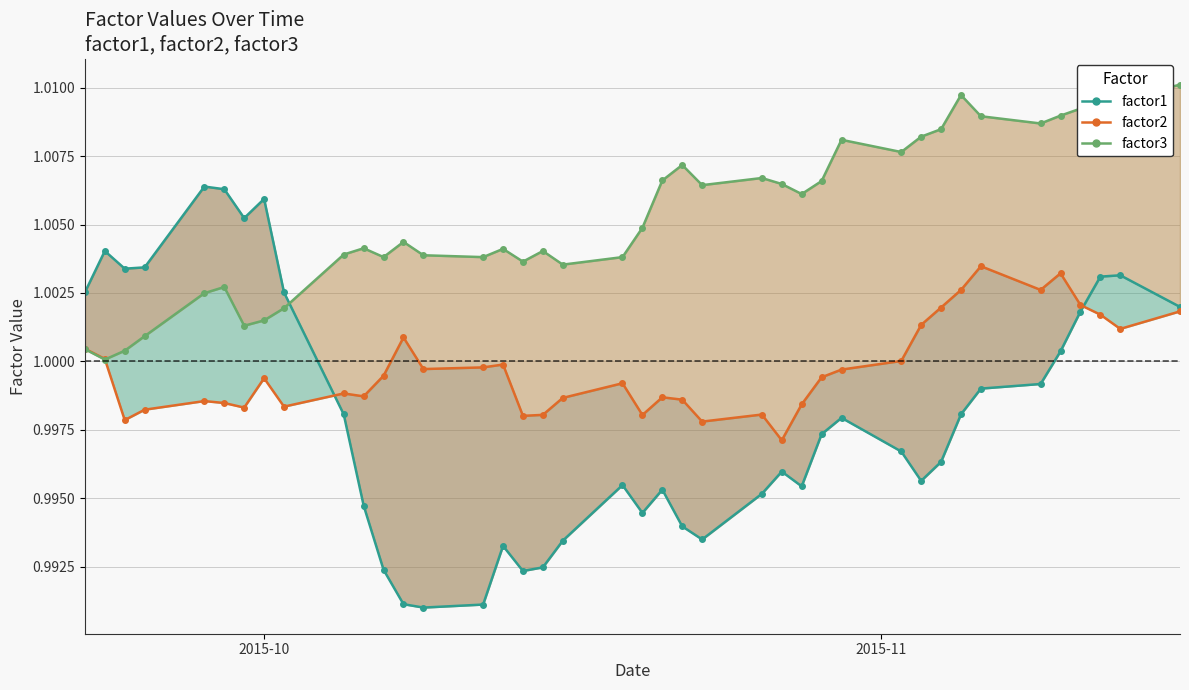

Reading left to right, what are all the values shown in this chart?

factor1: 1.0	1.0	1.0	1.0	1.0	1.0	1.0	1.0	1.0	1.0	1.0	1.0	1.0	1.0	1.0	1.0	1.0	1.0	1.0	1.0	1.0	1.0	1.0	1.0	1.0	1.0	1.0	1.0	1.0	1.0	1.0	1.0	1.0	1.0	1.0	1.0	1.0	1.0	1.0	1.0
factor2: 1.0	1.0	1.0	1.0	1.0	1.0	1.0	1.0	1.0	1.0	1.0	1.0	1.0	1.0	1.0	1.0	1.0	1.0	1.0	1.0	1.0	1.0	1.0	1.0	1.0	1.0	1.0	1.0	1.0	1.0	1.0	1.0	1.0	1.0	1.0	1.0	1.0	1.0	1.0	1.0
factor3: 1.0	1.0	1.0	1.0	1.0	1.0	1.0	1.0	1.0	1.0	1.0	1.0	1.0	1.0	1.0	1.0	1.0	1.0	1.0	1.0	1.0	1.0	1.0	1.0	1.0	1.0	1.0	1.0	1.0	1.0	1.0	1.0	1.0	1.0	1.0	1.0	1.0	1.0	1.0	1.0